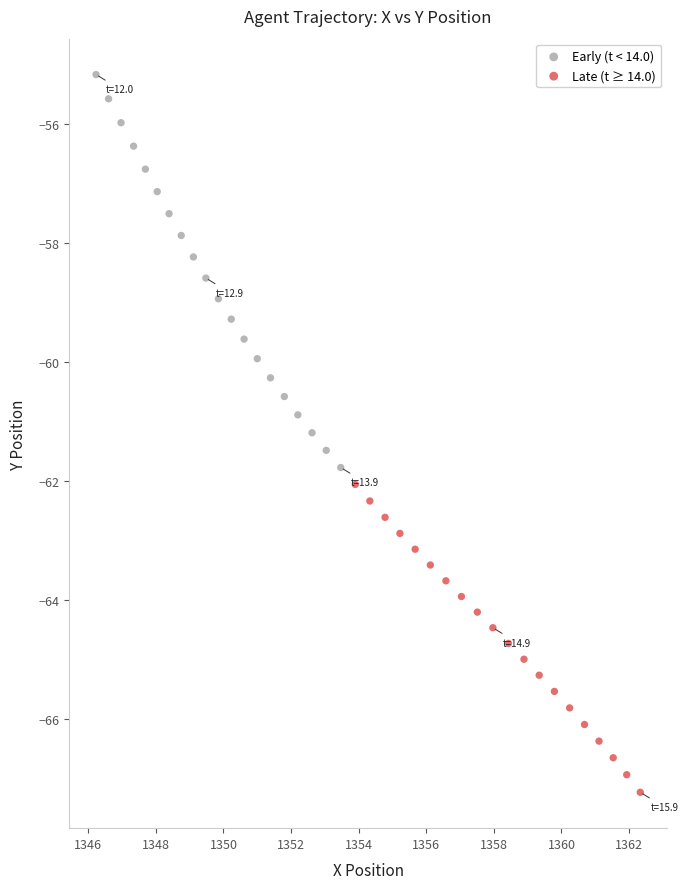

Which series has the largest Y range (max minus min)?

Early (t < 14.0)